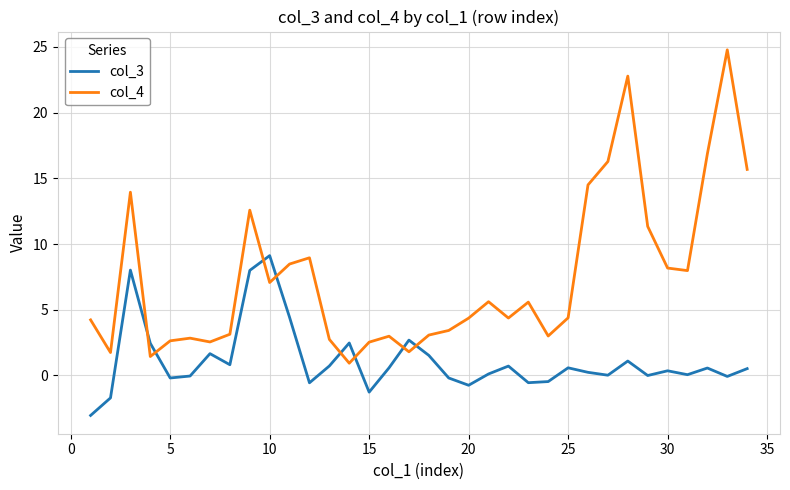

True or false: col_4 and col_3 cross at least once.

True